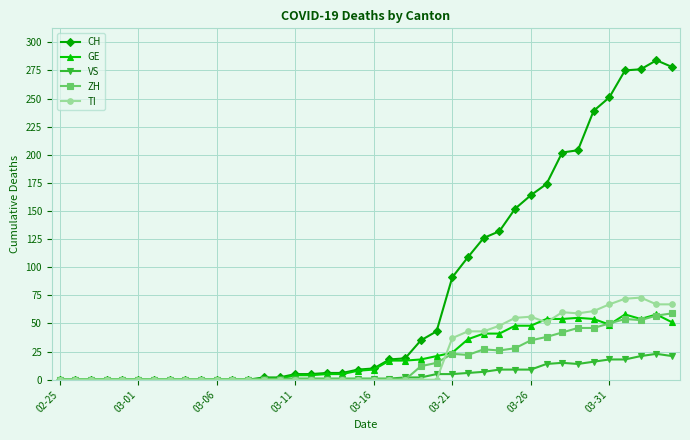

What is the maximum value shown in the chart?

284